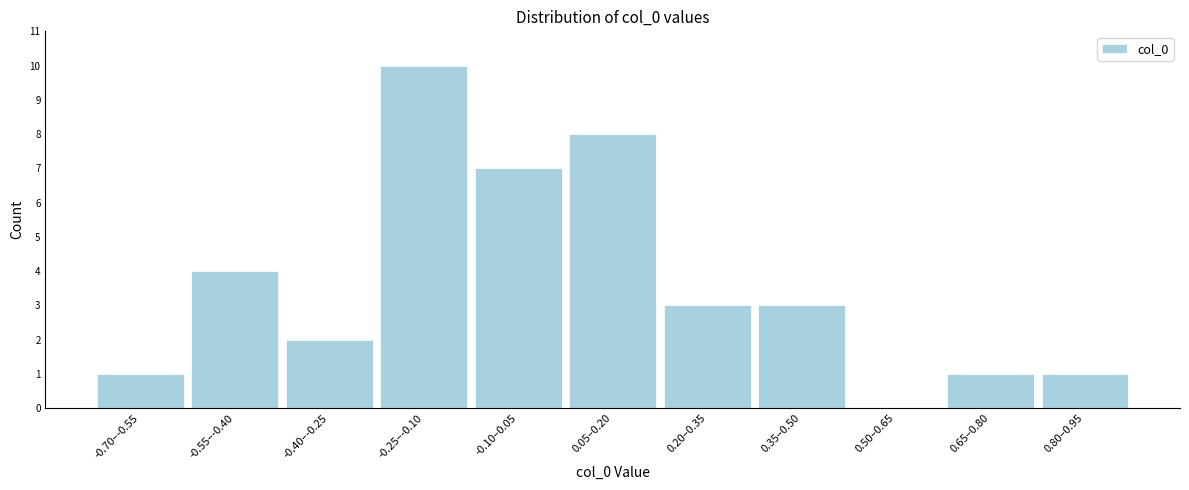

Reading left to right, transcribe all the data shown in this chart.

-0.70–-0.55=1	-0.55–-0.40=4	-0.40–-0.25=2	-0.25–-0.10=10	-0.10–0.05=7	0.05–0.20=8	0.20–0.35=3	0.35–0.50=3	0.50–0.65=0	0.65–0.80=1	0.80–0.95=1